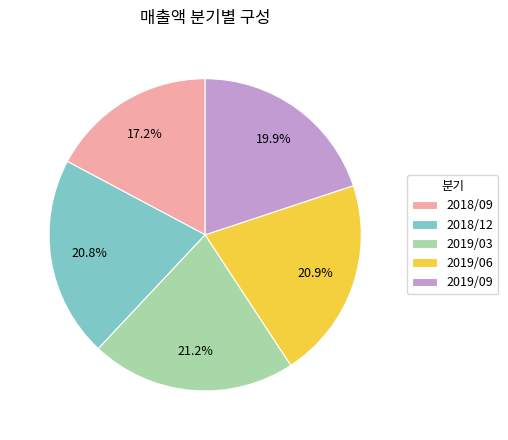

Approximately how many times larger is the value at 2019/09 compared to 2018/09?

1.2